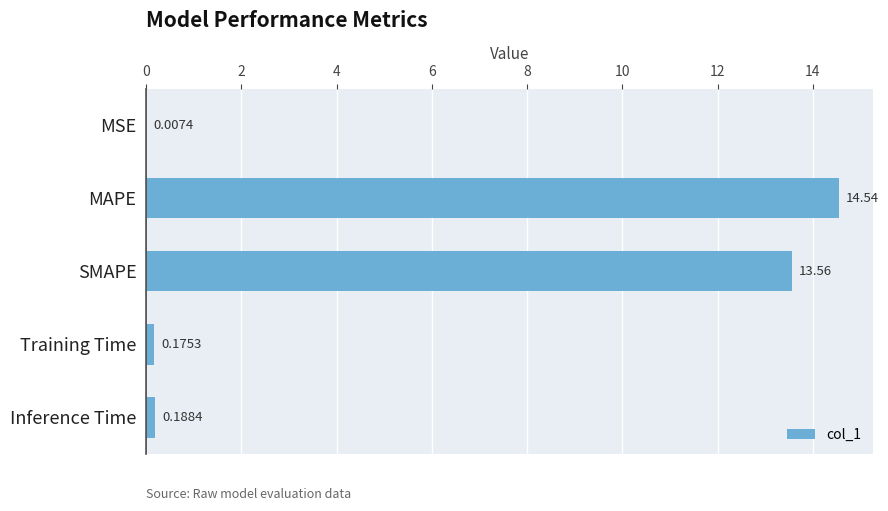

Are the bars horizontal?

Yes